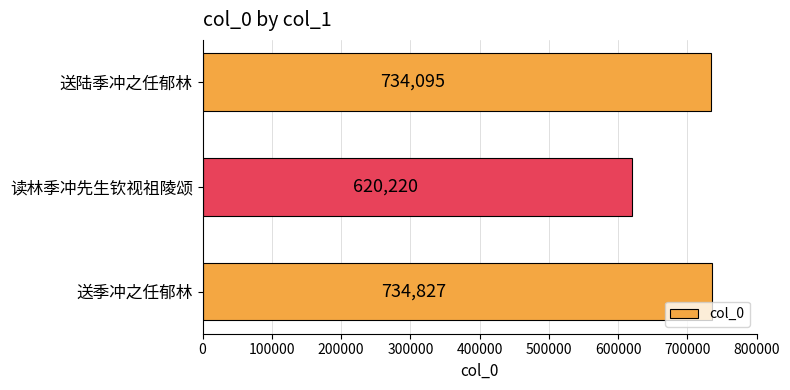

Does the chart contain any negative values?

No